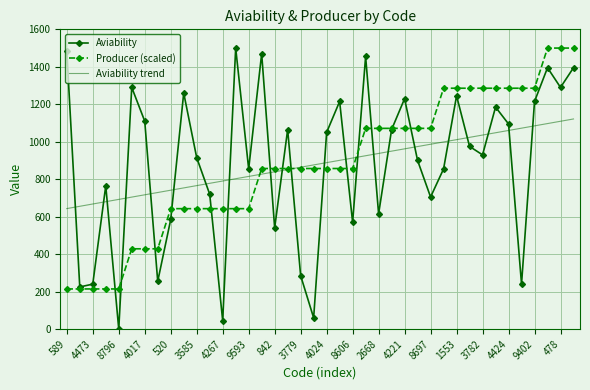

At how many categories does at least one series exceed 1279?

16